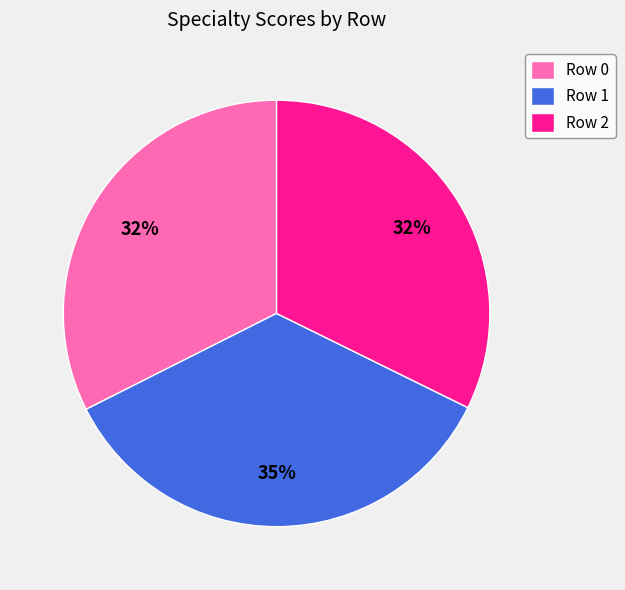

To the nearest percent, what portion does Row 1 represent?

35%